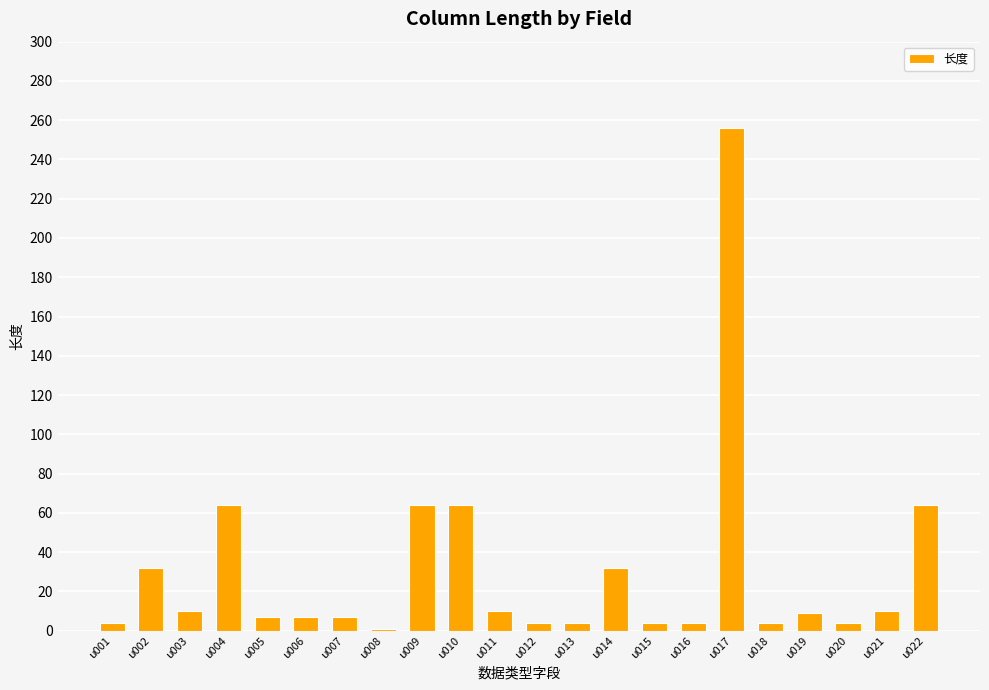

What is the difference between the second highest and minimum values?

63